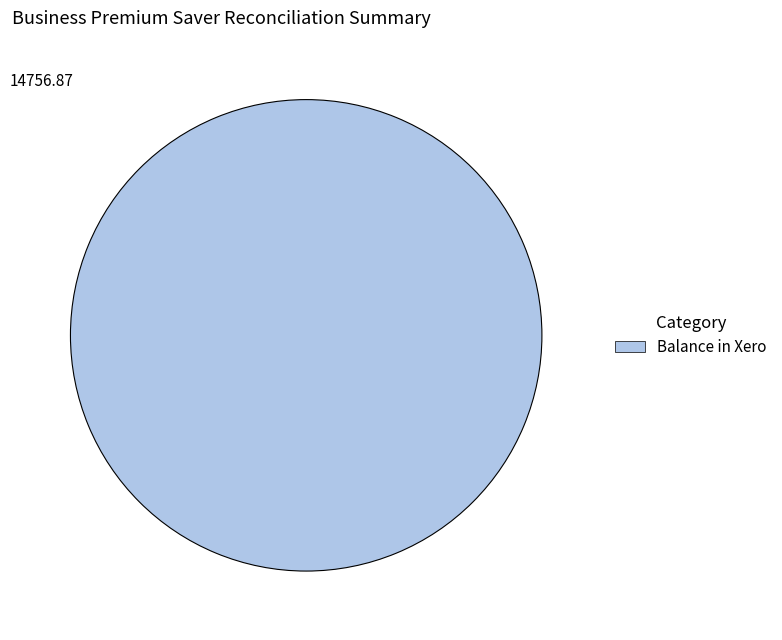

Rank the categories by value from lowest to highest.

Balance in Xero